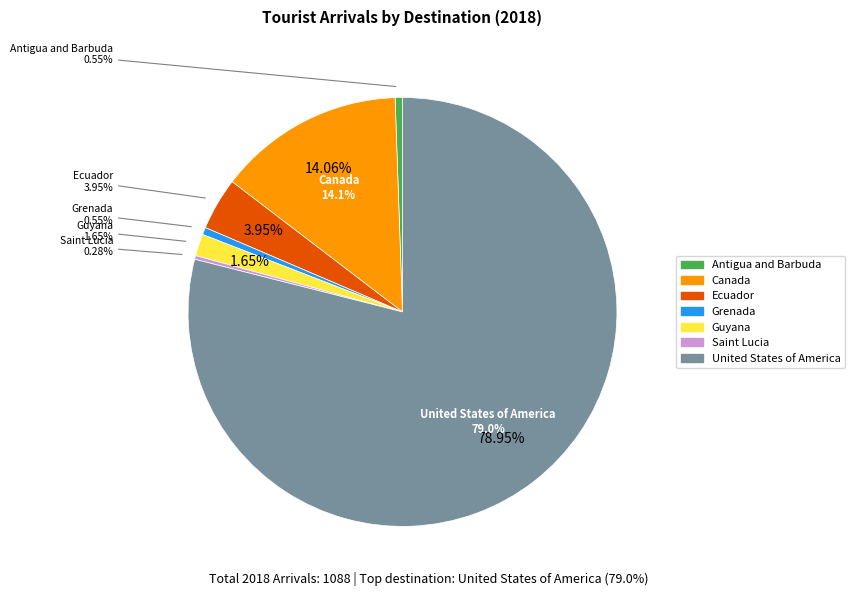

Which category accounts for the majority?

United States of America